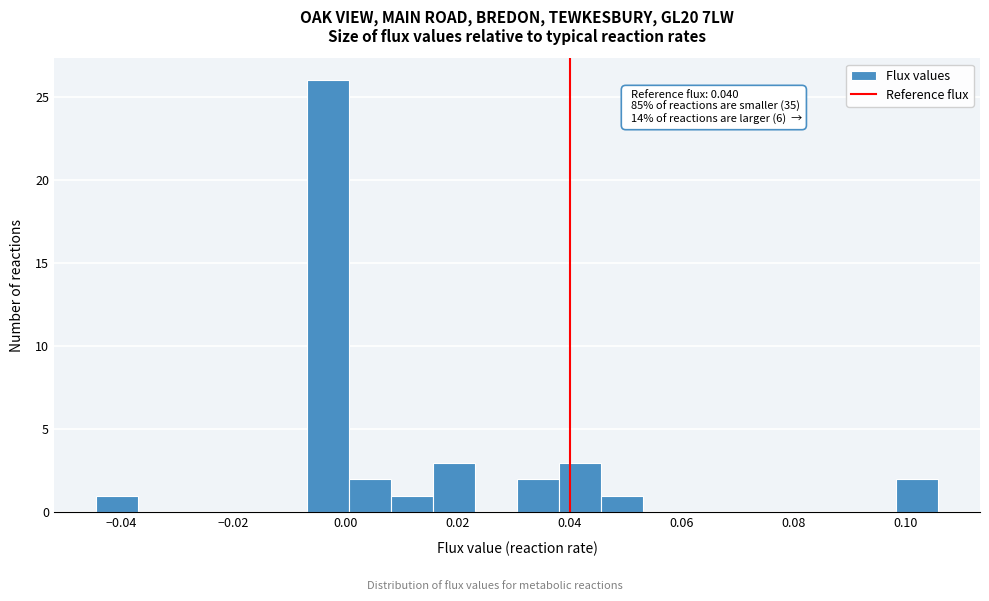

Around what value on the x-axis is the tallest bar? Give the approximate position of its centre, as read against the axis.

-0.004